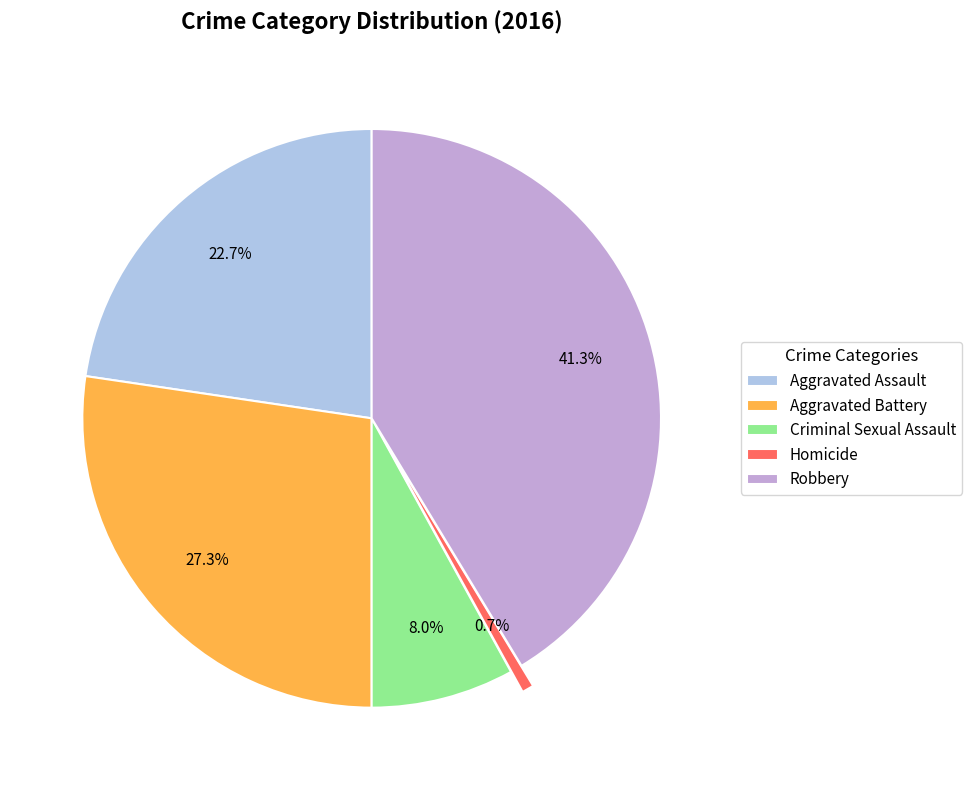

Which category has the smallest portion of the pie?

Homicide